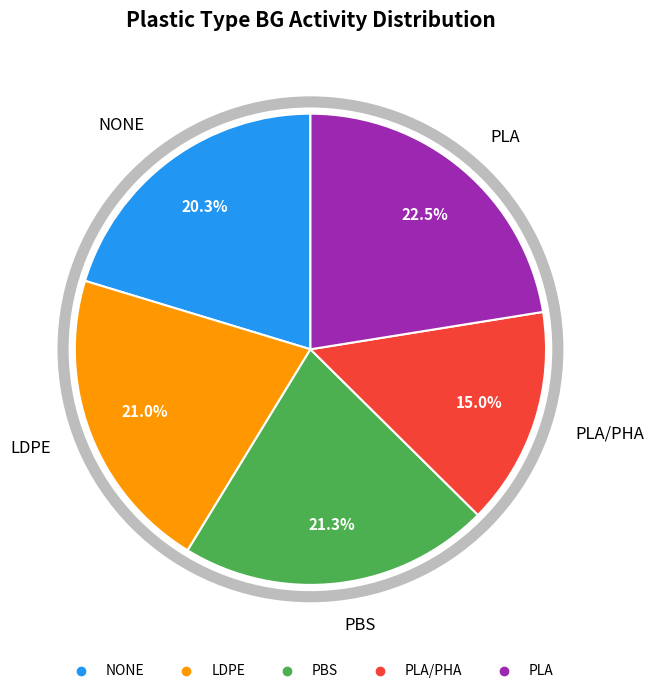

Is there a majority slice in this chart?

No